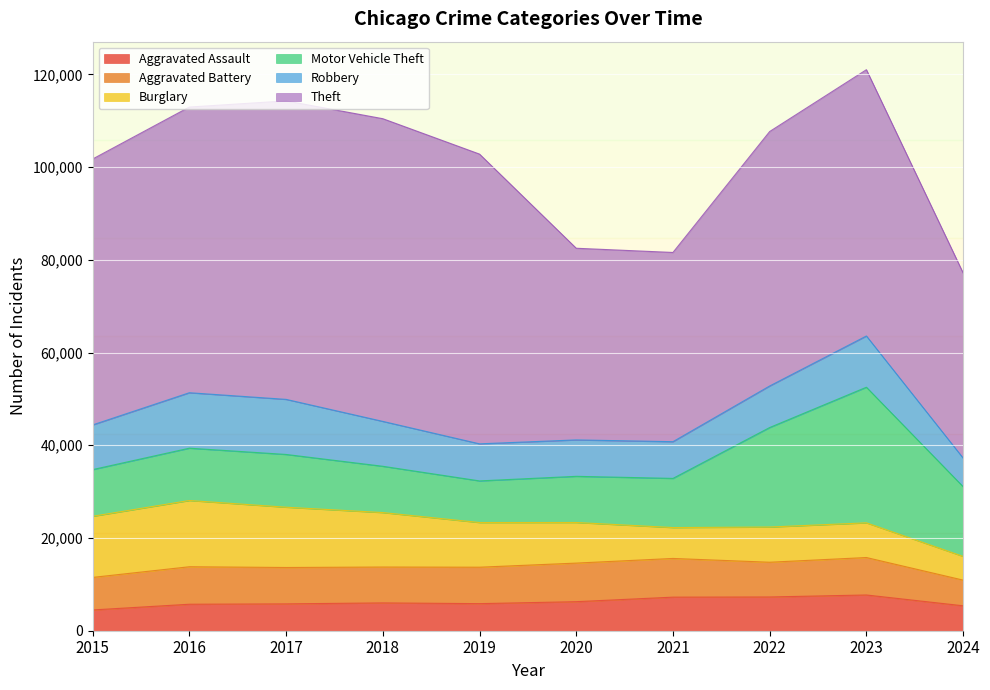

True or false: Burglary and Theft cross at least once.

False